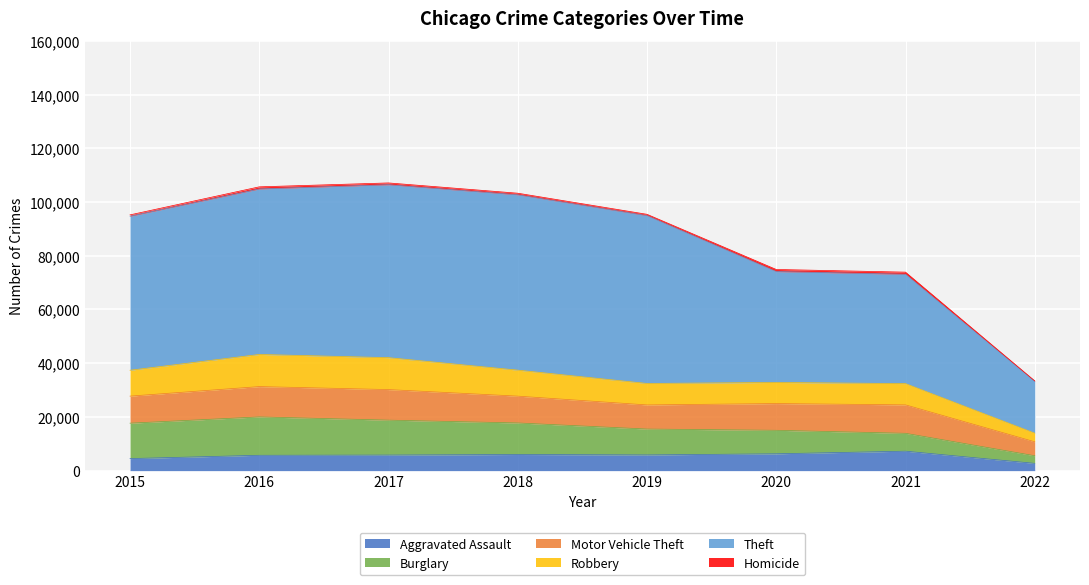

What is the maximum value for Aggravated Assault?

7238